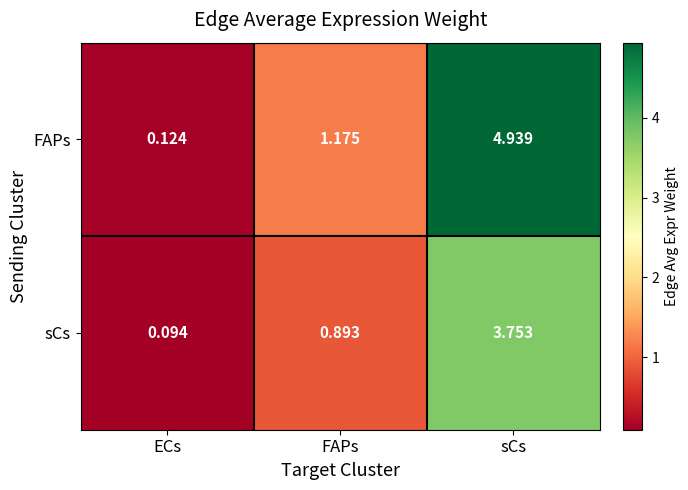

Rank the series by their average value, from lowest to highest.

sCs, FAPs